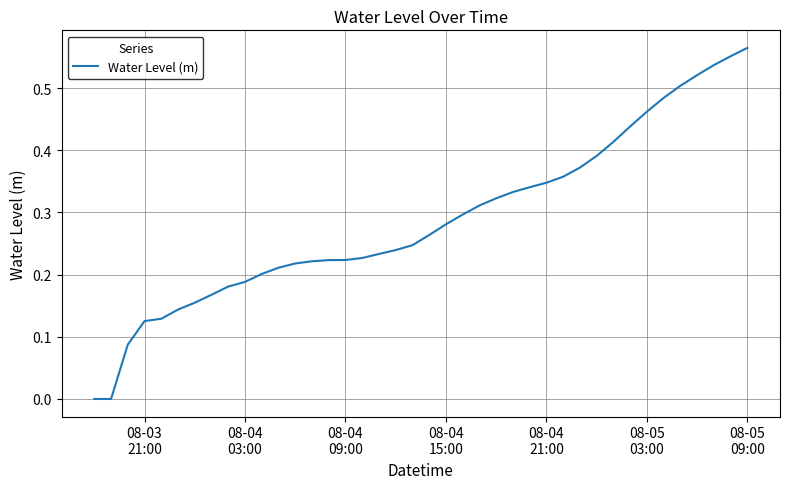

Reading left to right, what are all the values shown in this chart?

-0.0	-0.0	0.1	0.1	0.1	0.1	0.2	0.2	0.2	0.2	0.2	0.2	0.2	0.2	0.2	0.2	0.2	0.2	0.2	0.2	0.3	0.3	0.3	0.3	0.3	0.3	0.3	0.3	0.4	0.4	0.4	0.4	0.4	0.5	0.5	0.5	0.5	0.5	0.6	0.6